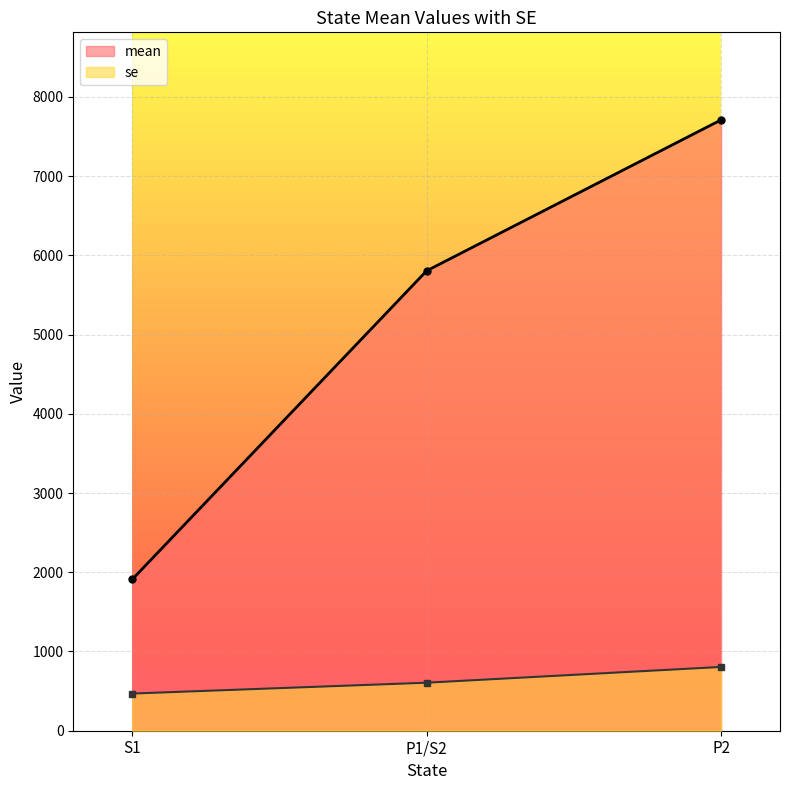

What is the maximum value shown in the chart?

7710